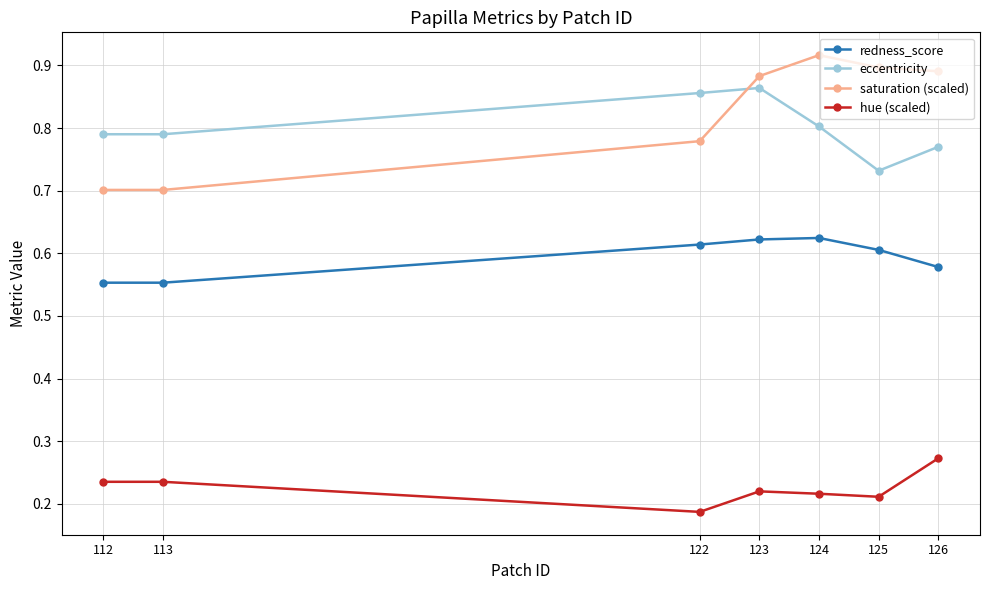

How many hue (scaled) values are between 0 and 1?

7